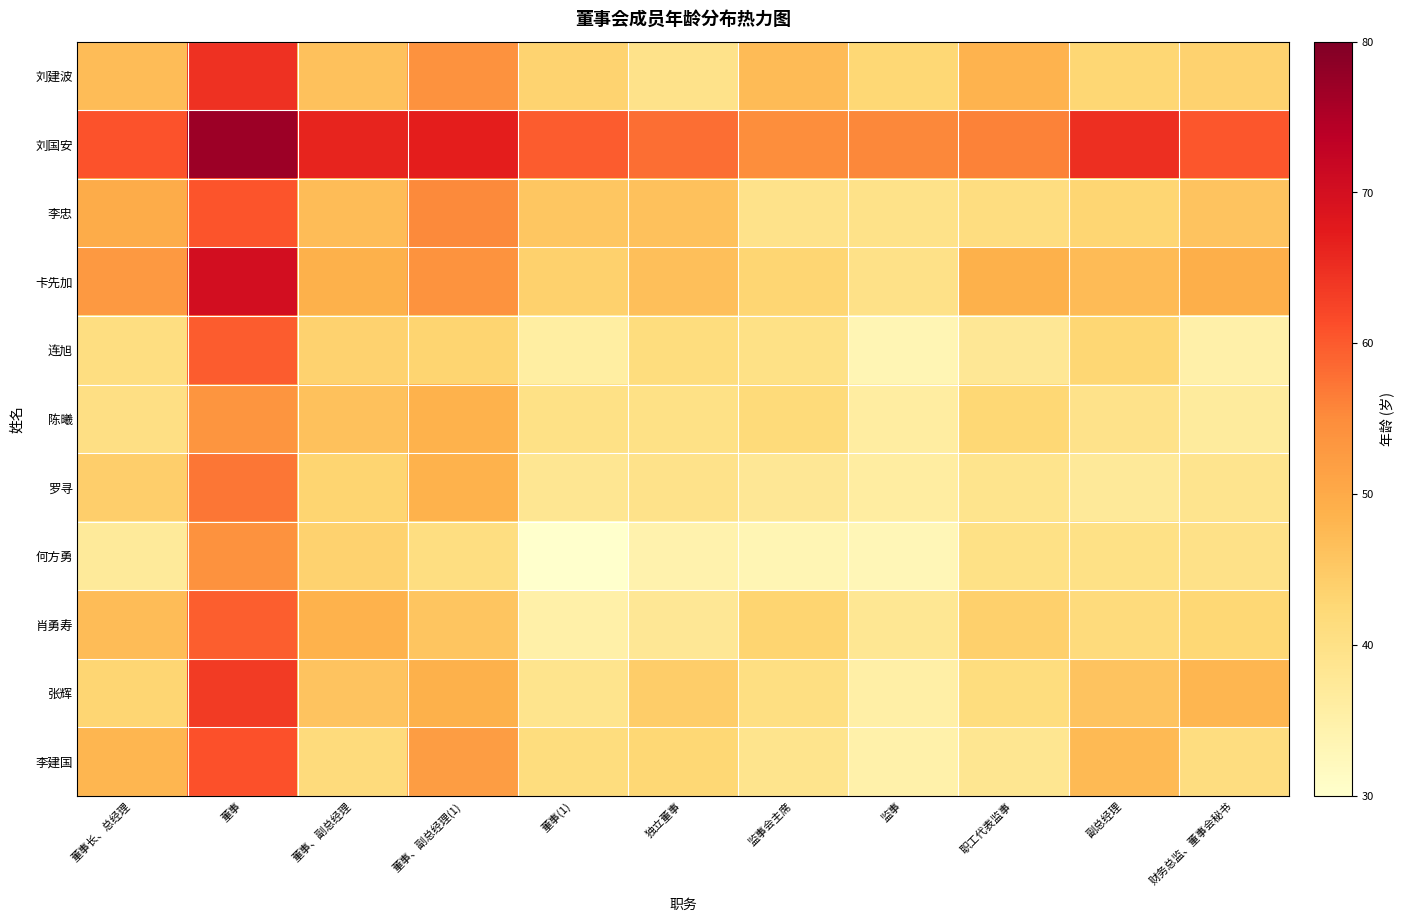

Count the number of data series in this chart.

11